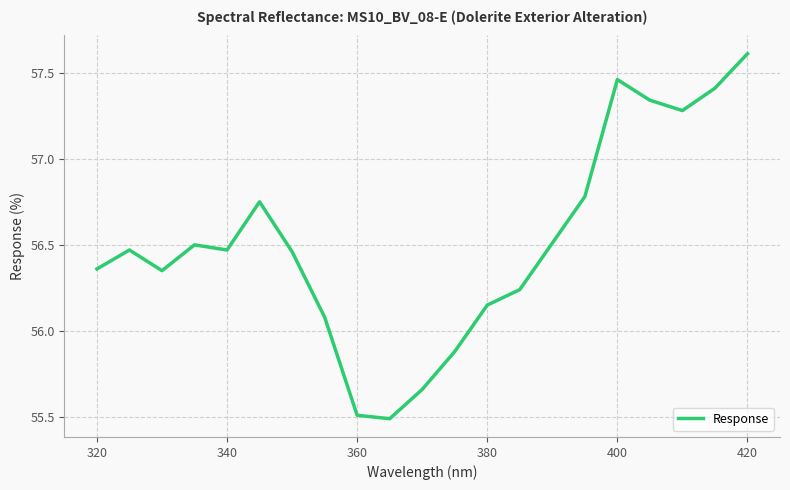

What is the maximum value shown in the chart?

57.6